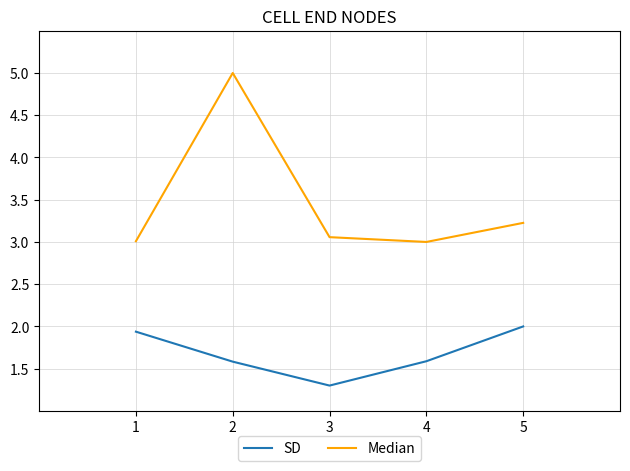

How many interior local peaks does the Median series have?

1